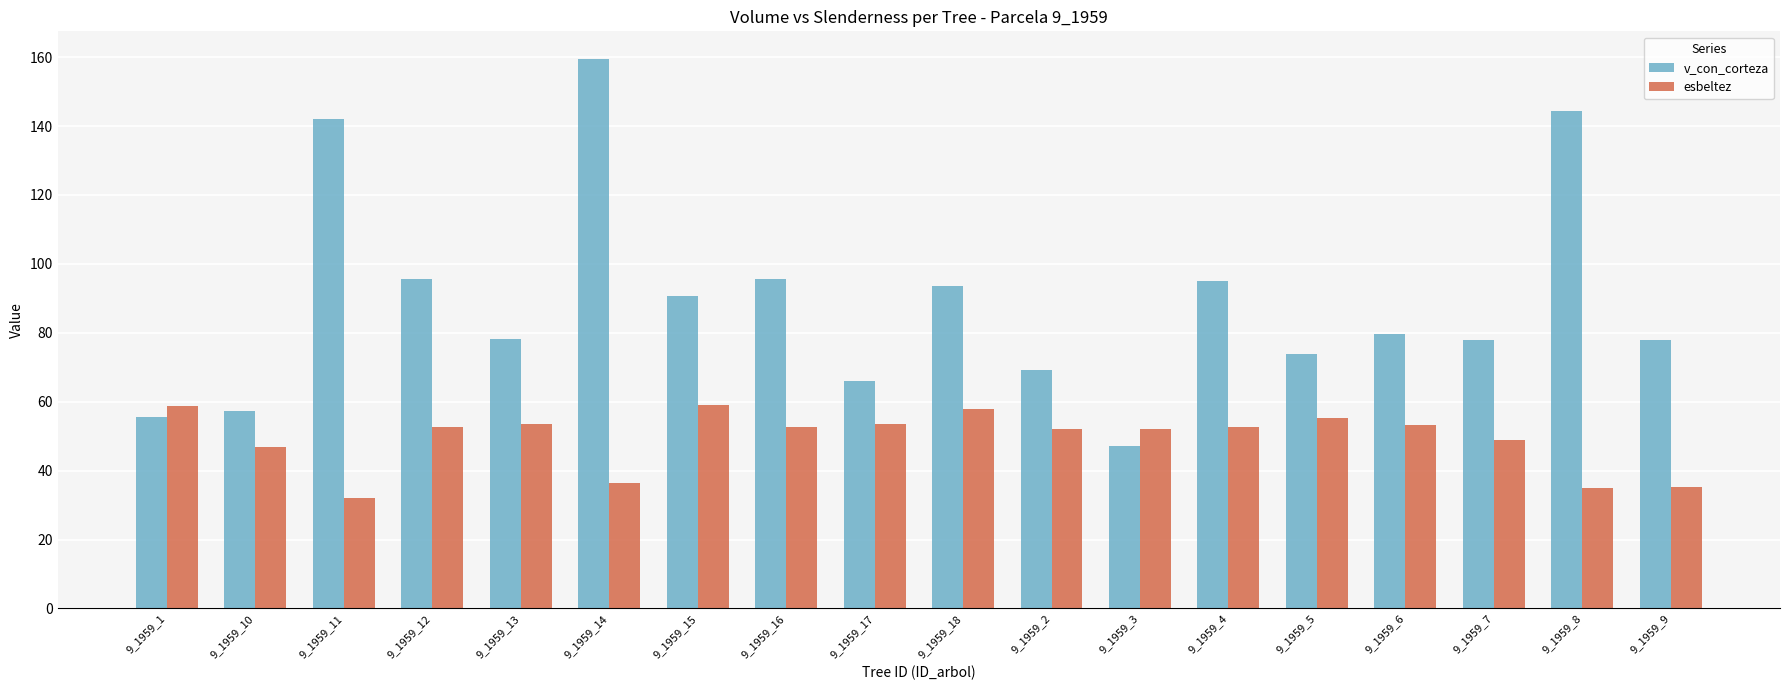

What is the spread (max minus min) of values at 9_1959_7?

28.9